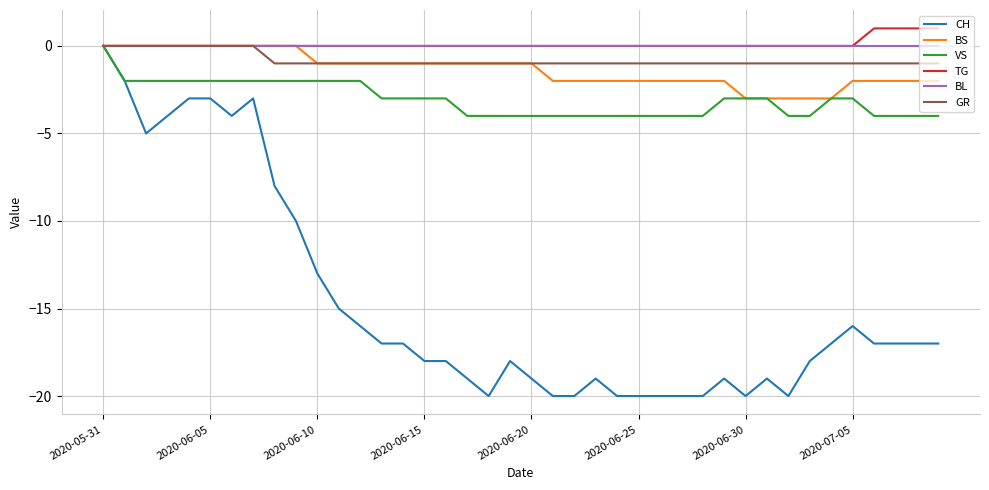

Which series has the largest range (max minus min)?

CH